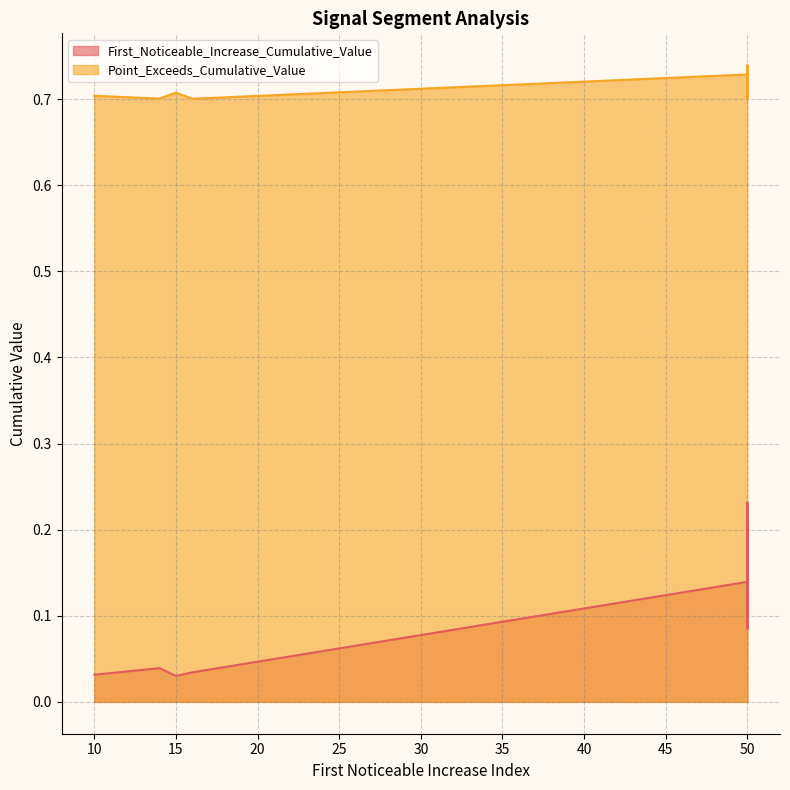

Is the value of First_Noticeable_Increase_Cumulative_Value at 15 greater than the value of Point_Exceeds_Cumulative_Value at 14?

No